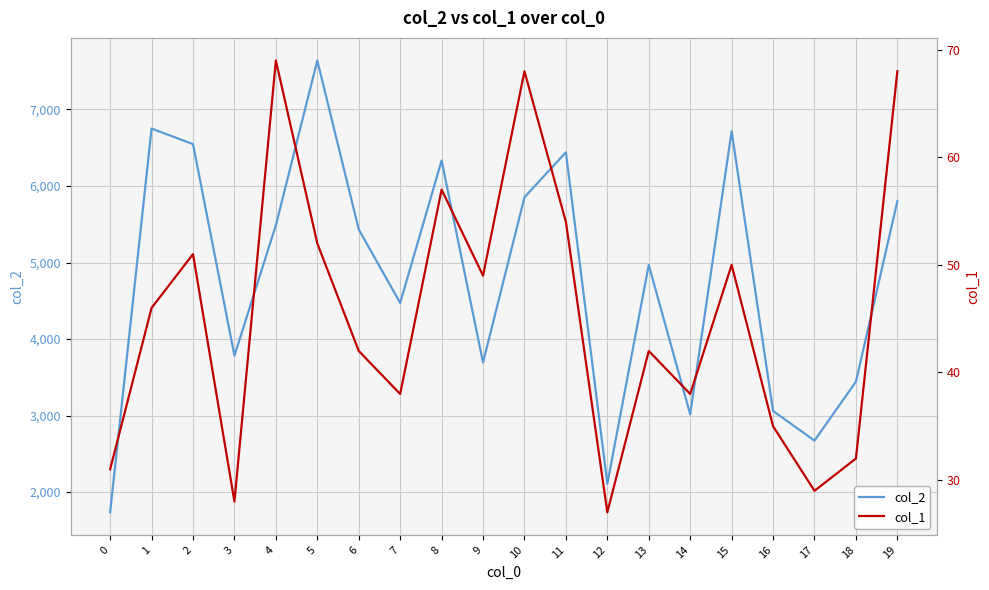

Rank the series by their average value, from lowest to highest.

col_1, col_2